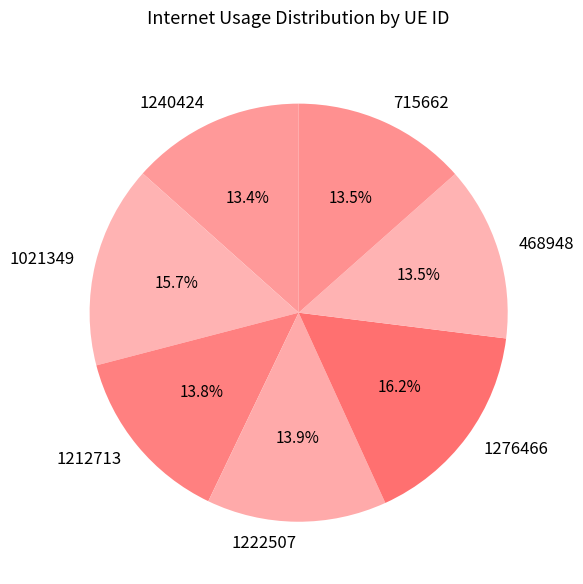

Does any single category account for the majority?

No